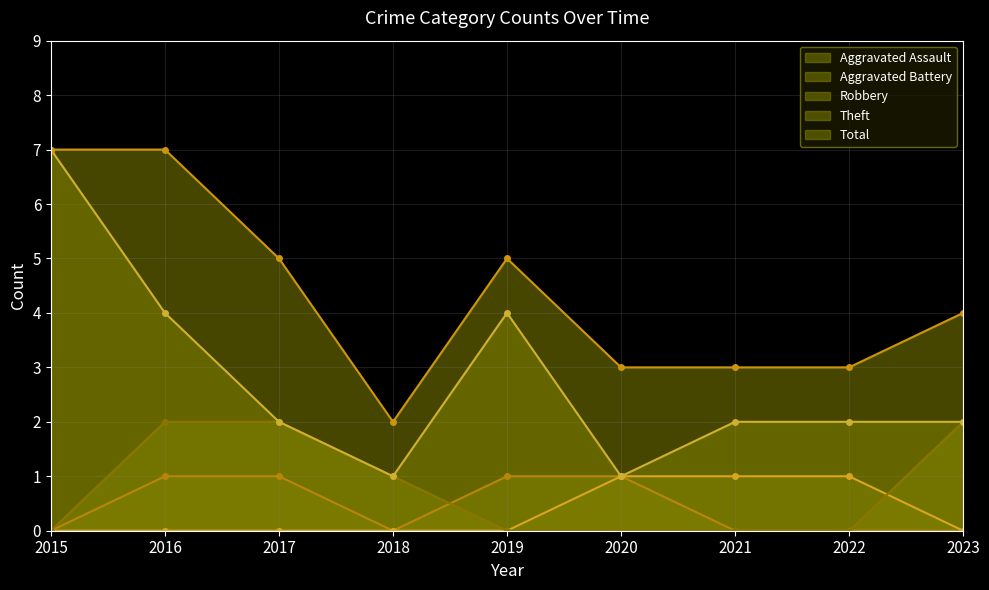

Reading left to right, list all the values displayed in this chart.

Aggravated Assault: 2015=0	2016=1	2017=1	2018=0	2019=1	2020=1	2021=0	2022=0	2023=0
Aggravated Battery: 2015=0	2016=0	2017=0	2018=0	2019=0	2020=1	2021=1	2022=1	2023=0
Robbery: 2015=0	2016=2	2017=2	2018=1	2019=0	2020=0	2021=0	2022=0	2023=2
Theft: 2015=7	2016=4	2017=2	2018=1	2019=4	2020=1	2021=2	2022=2	2023=2
Total: 2015=7	2016=7	2017=5	2018=2	2019=5	2020=3	2021=3	2022=3	2023=4